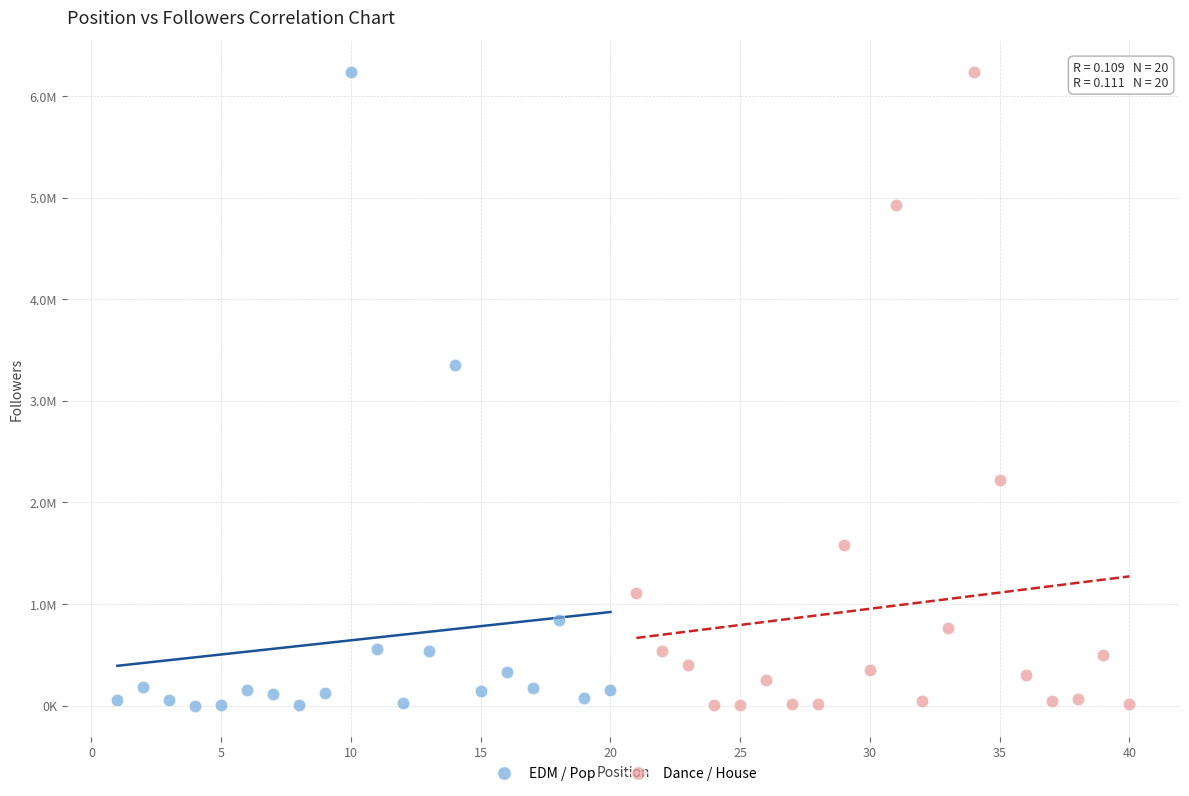

What are all the series names shown in the legend?

EDM / Pop, Dance / House